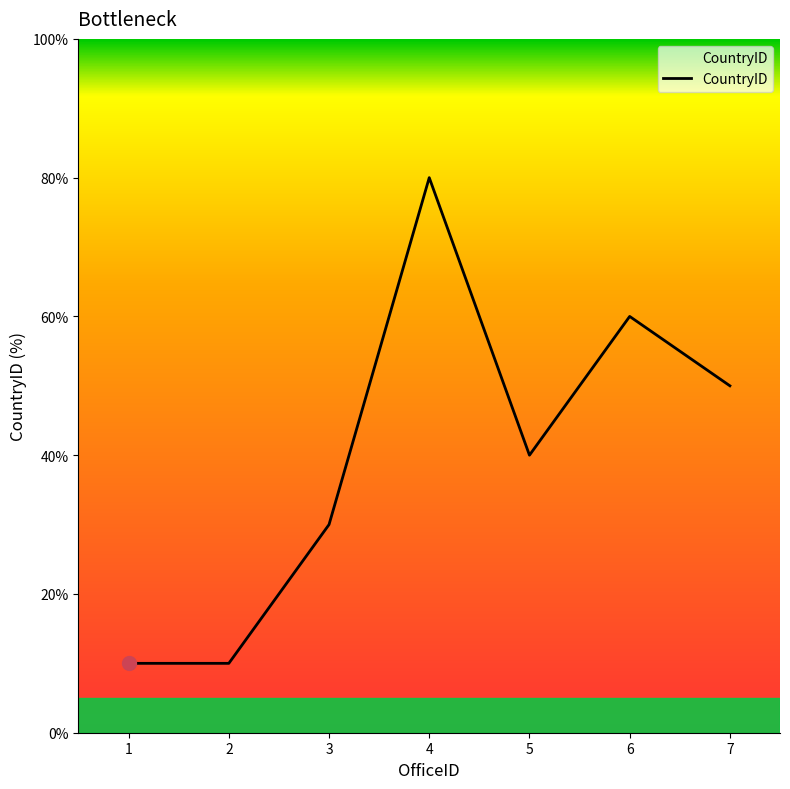

Does the chart display data point markers on the line(s)?

No